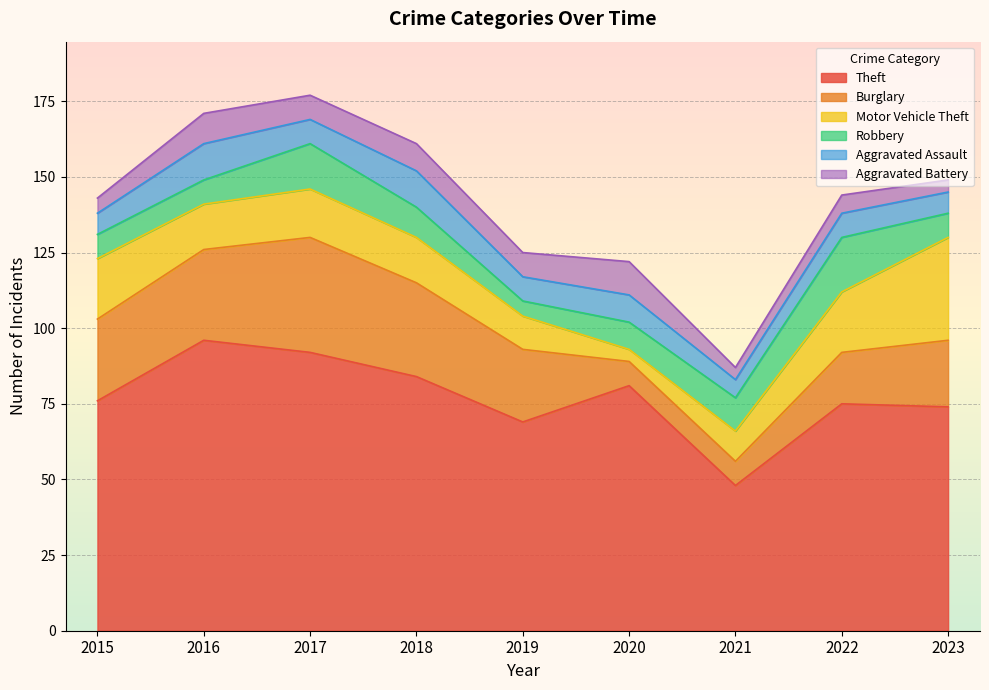

Is the value of Theft at 2021 greater than the value of Aggravated Battery at 2020?

Yes